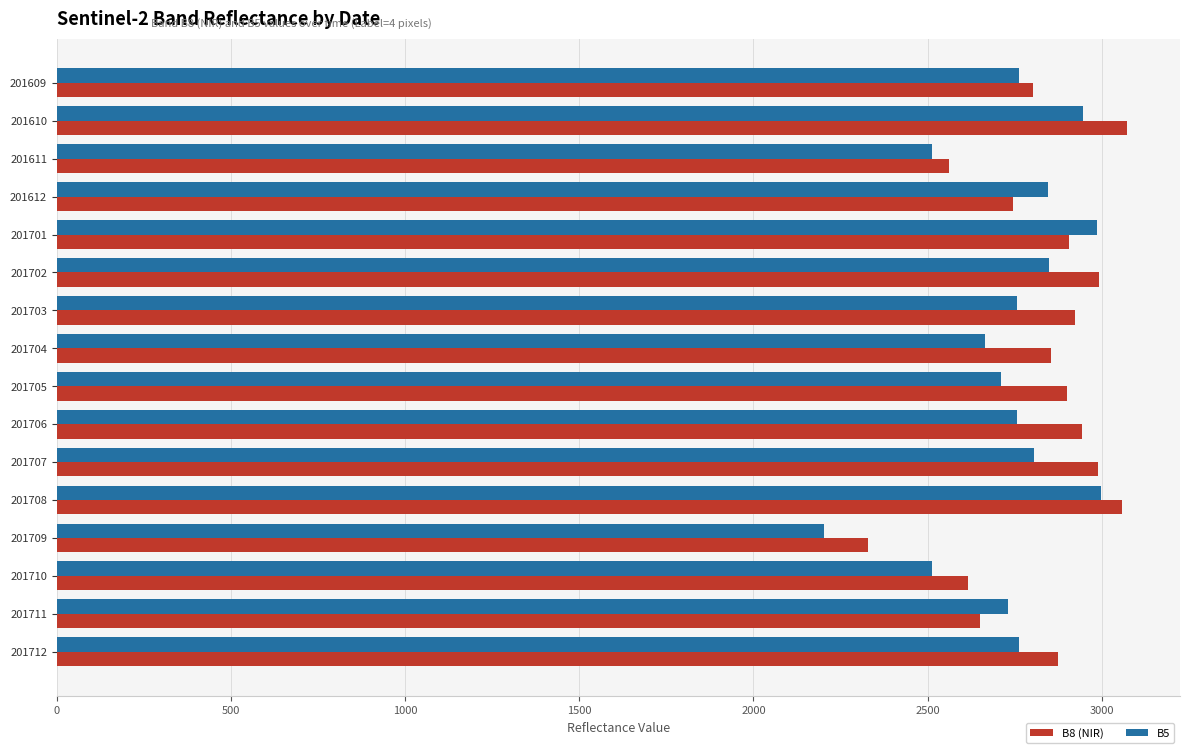

At 201706, list the series in order from smallest to largest.

B5, B8 (NIR)